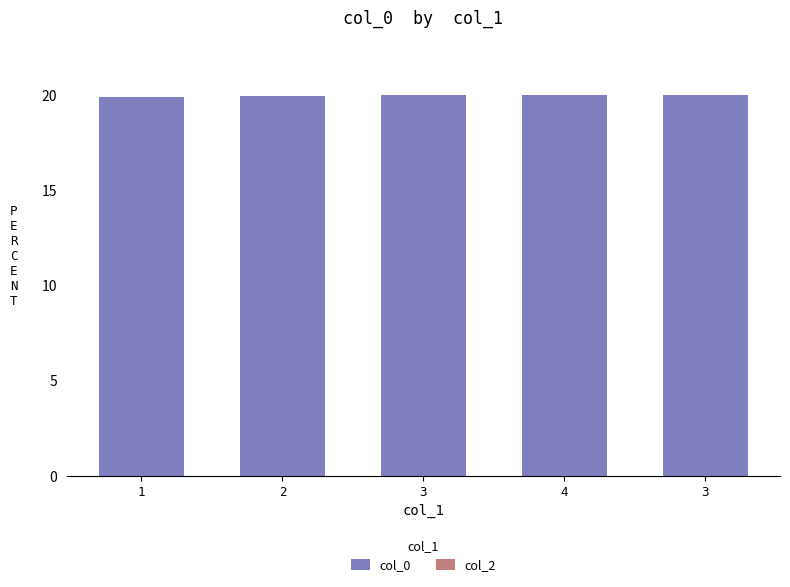

How many bars are there in total?

5